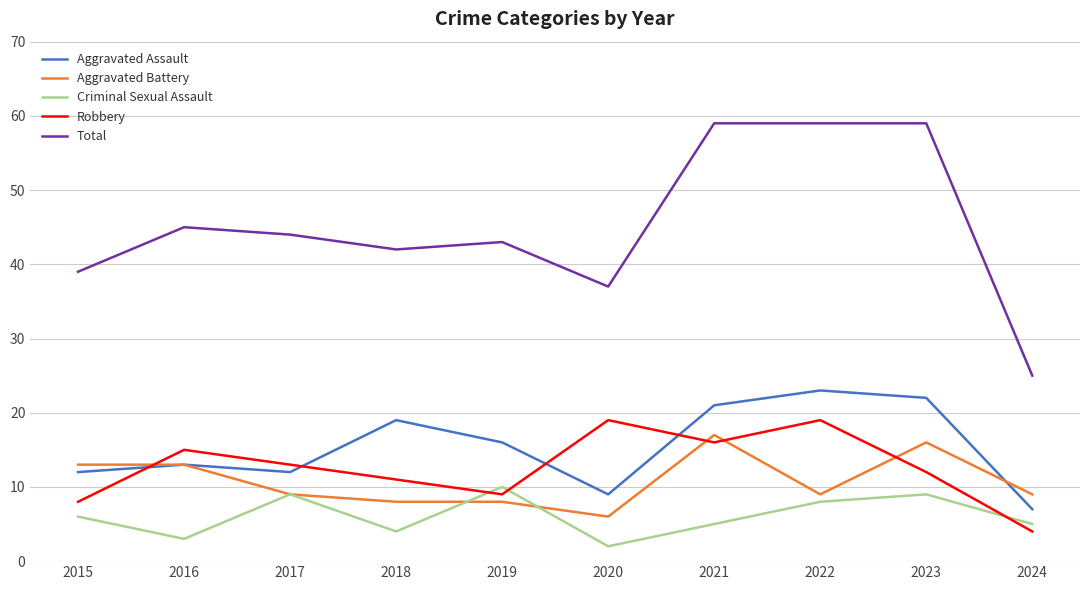

True or false: Total has a value of 62 at 2016.

False